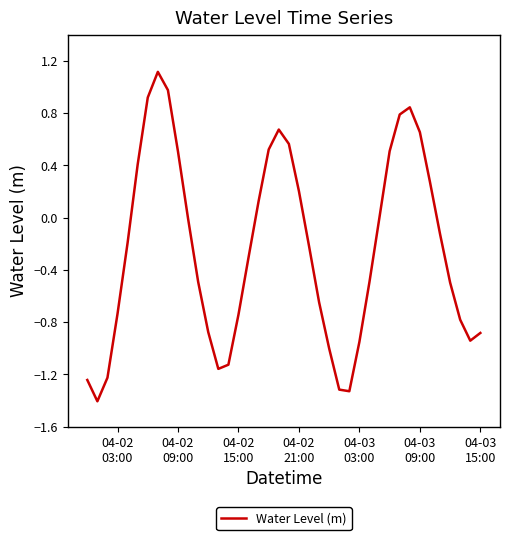

What is the maximum value shown in the chart?

1.1